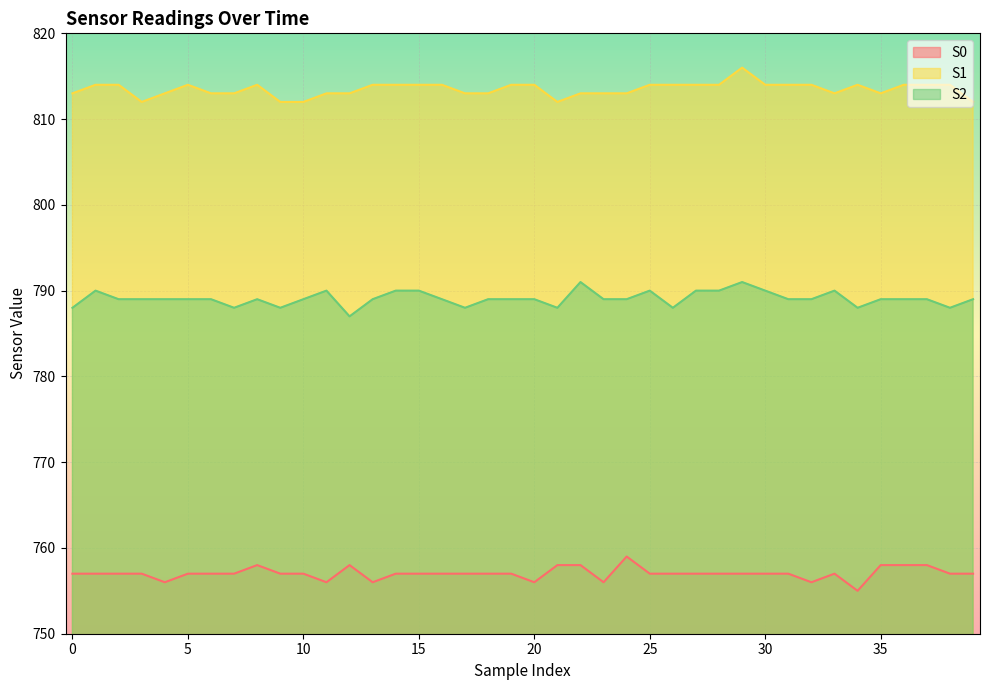

The value of S0 at 36 is 758. True or false?

True